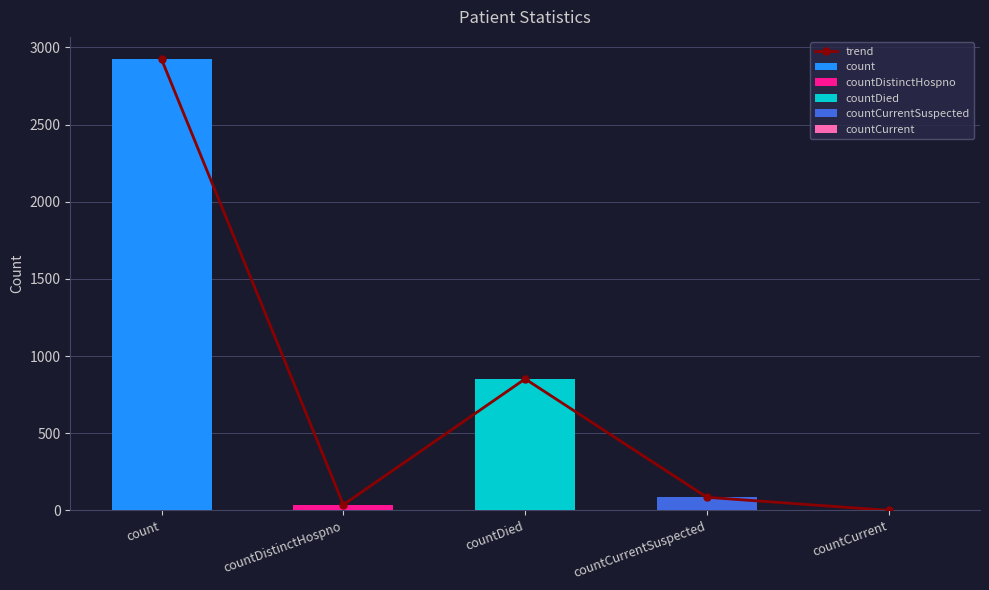

How many values are below 85?

2